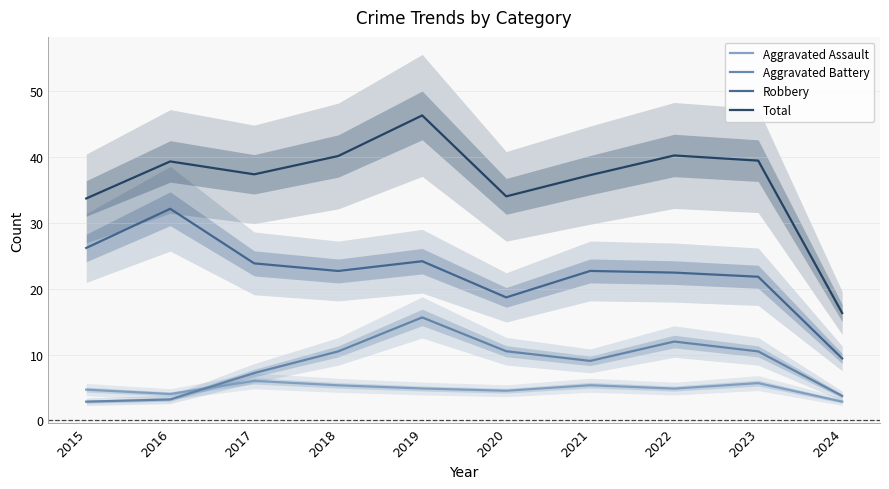

What are all the series names shown in the legend?

Aggravated Assault, Aggravated Battery, Robbery, Total